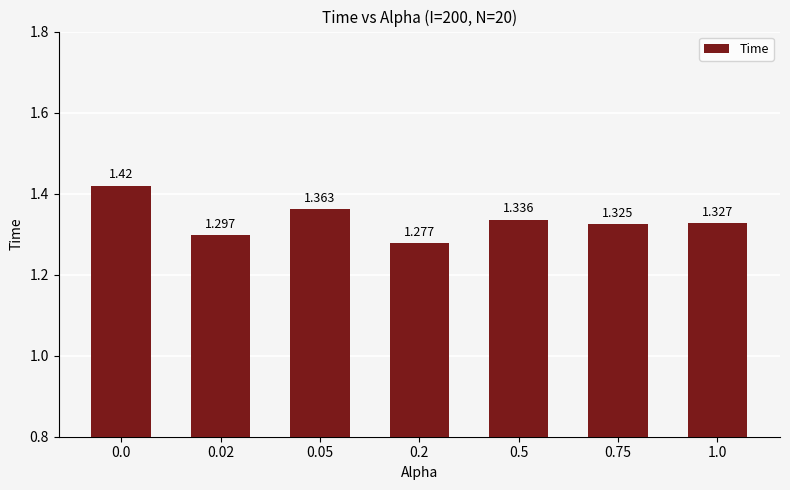

What position from the left is 1.0?

7